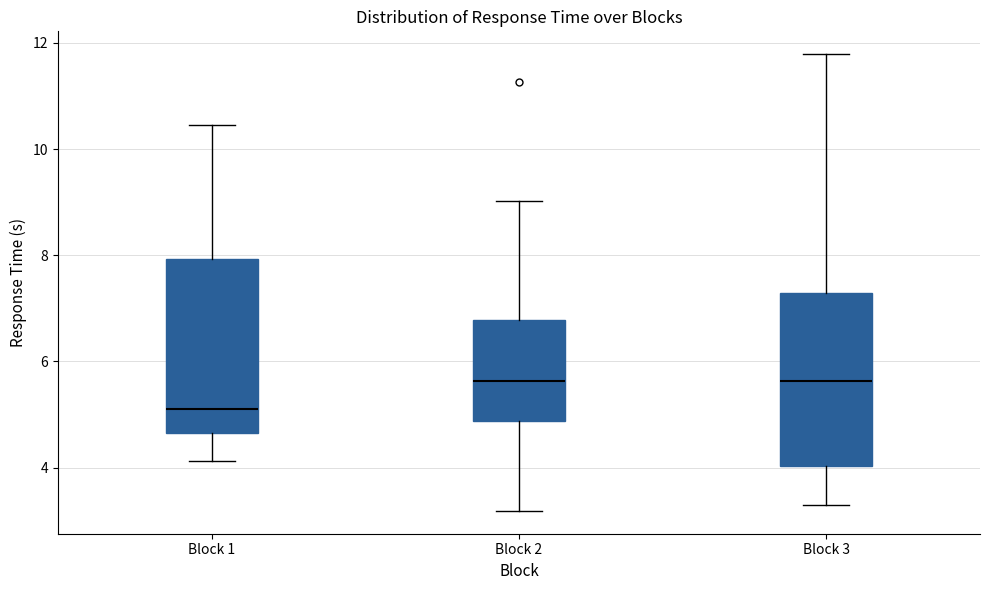

Reading left to right, read every box against the y-axis: the position of its median line, the range the box covers, and the ends of its whiskers. The values are not printed on the chart, so give them approximately, as read against the axis.

Block 1: median 5.2, box 4.6 to 8.0, whiskers 4.2 to 10.4
Block 2: median 5.6, box 4.8 to 6.8, whiskers 3.2 to 9.0
Block 3: median 5.6, box 4.0 to 7.2, whiskers 3.4 to 11.8